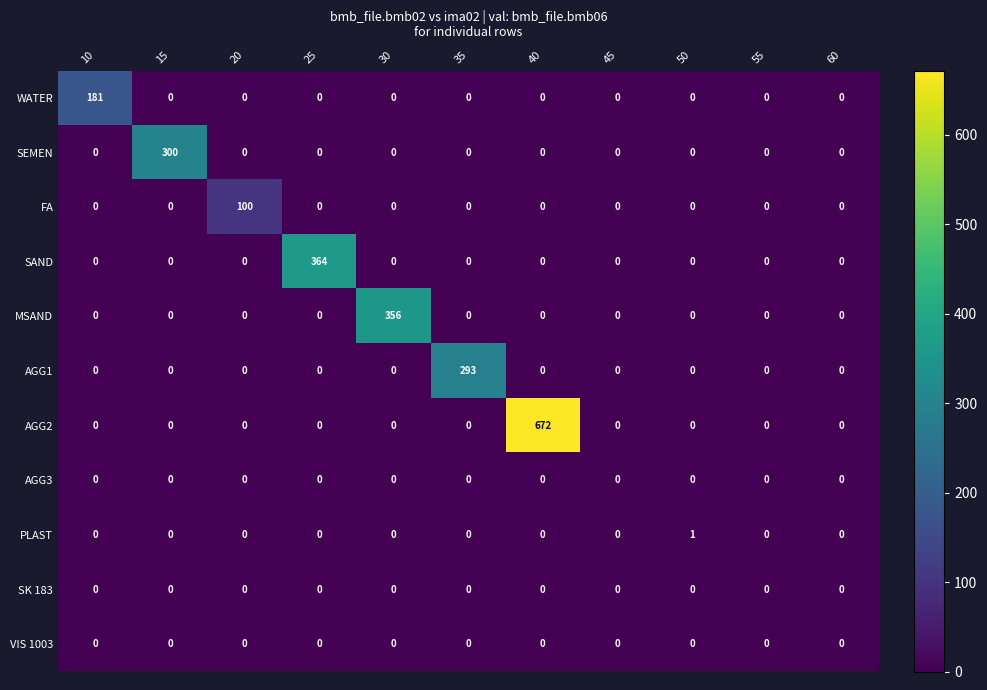

Is it true that MSAND equals 136 at 10?

False